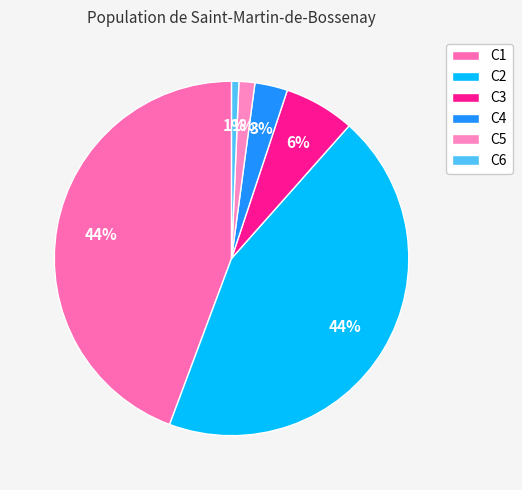

The C2 slice represents 39% of the pie. True or false?

False